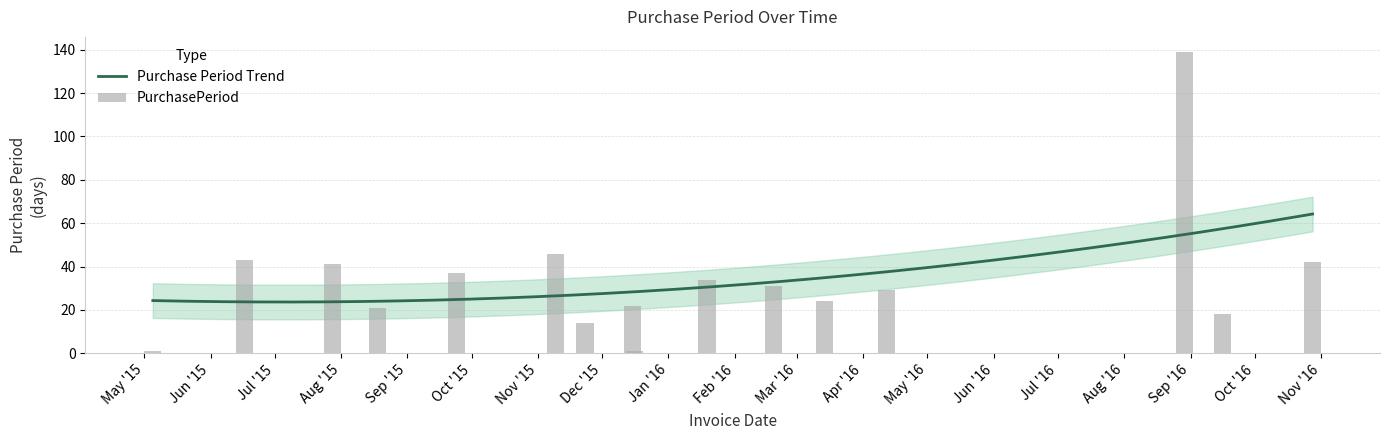

Reading left to right, what are all the values shown in this chart?

2015-05-05=1	2015-06-17=43	2015-07-28=41	2015-08-18=21	2015-09-24=37	2015-11-09=46	2015-11-23=14	2015-12-15=22	2015-12-16=1	2016-01-19=34	2016-02-19=31	2016-03-14=24	2016-04-12=29	2016-08-29=139	2016-09-16=18	2016-10-28=42